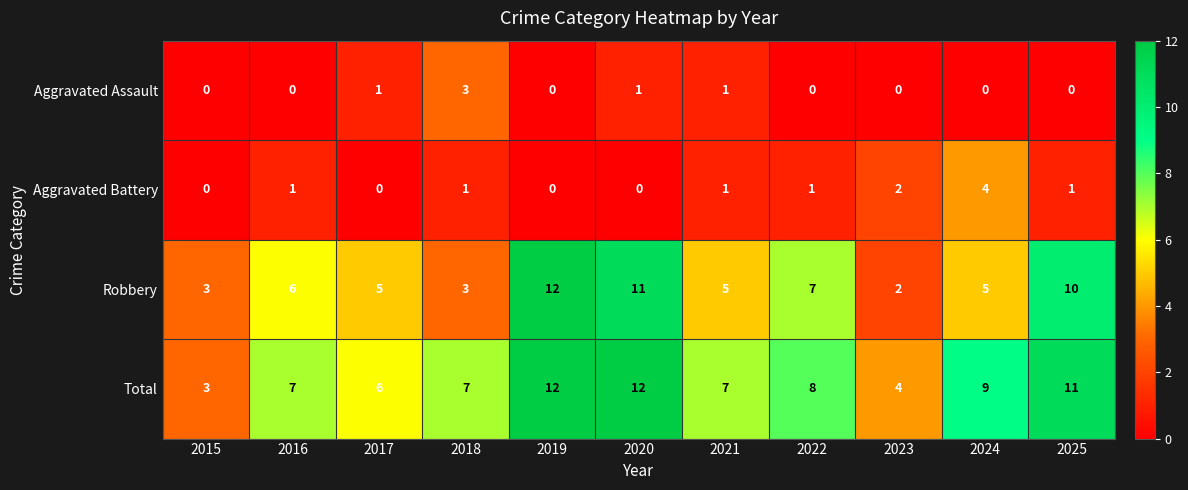

What is the greatest value displayed?

12